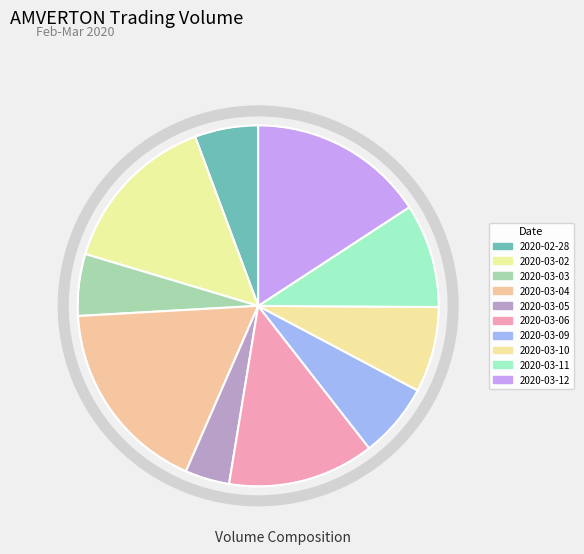

To the nearest percent, what is the difference between the largest and smallest slice percentages?

14%